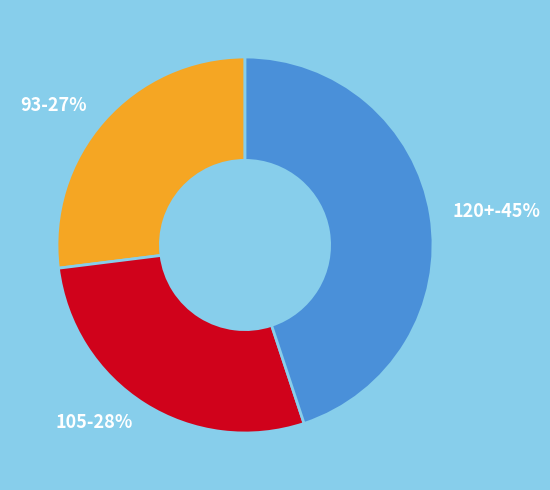

Is the sum of 120+ and 105 greater than half?

Yes